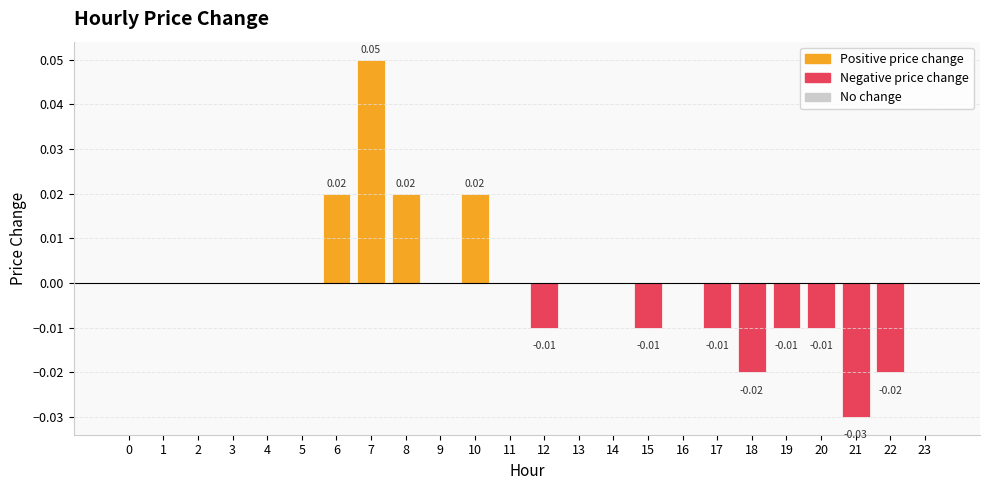

Are the bars horizontal?

No